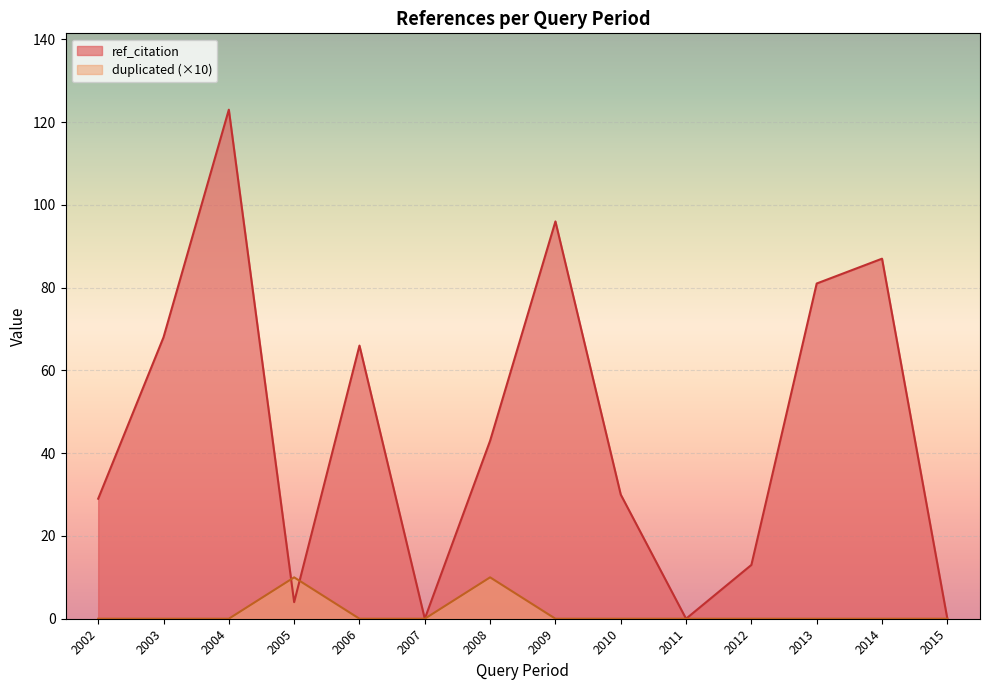

Rank the series at 2013 from lowest to highest value.

duplicated (×10), ref_citation